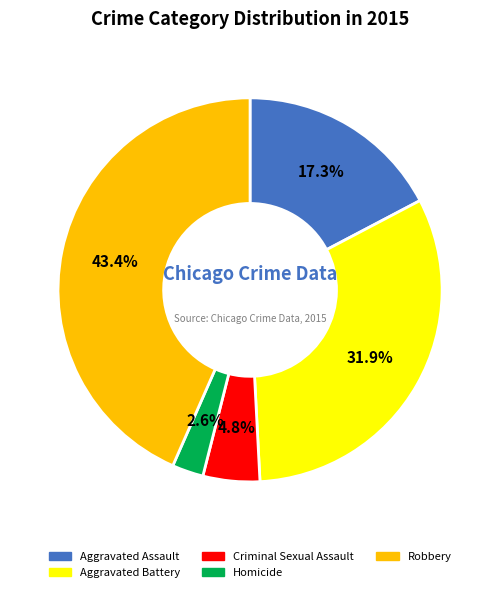

What is the total percentage of Robbery and Criminal Sexual Assault?

48.2%